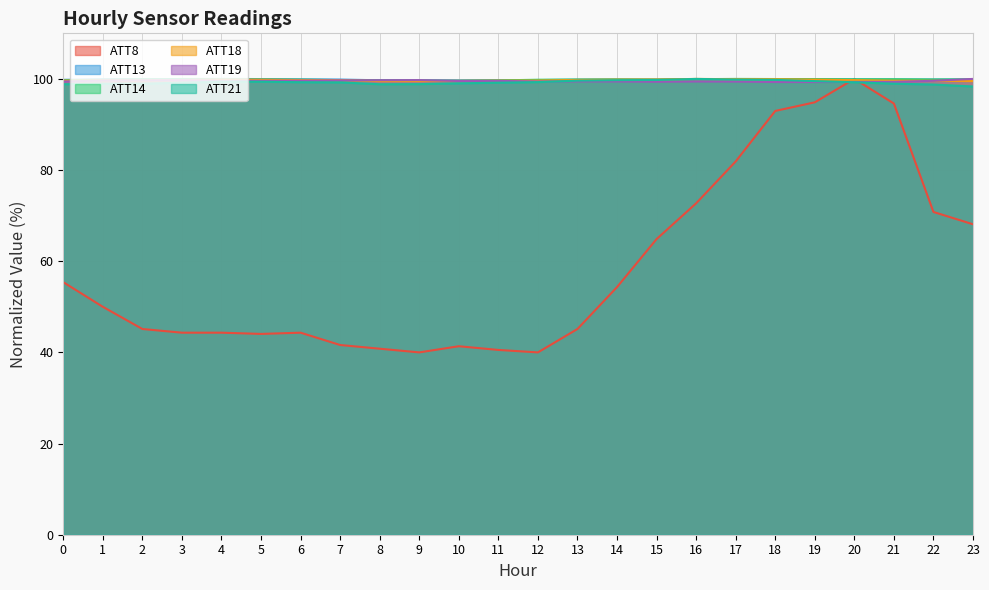

True or false: ATT19 has a value of 99.4 at 16.

True